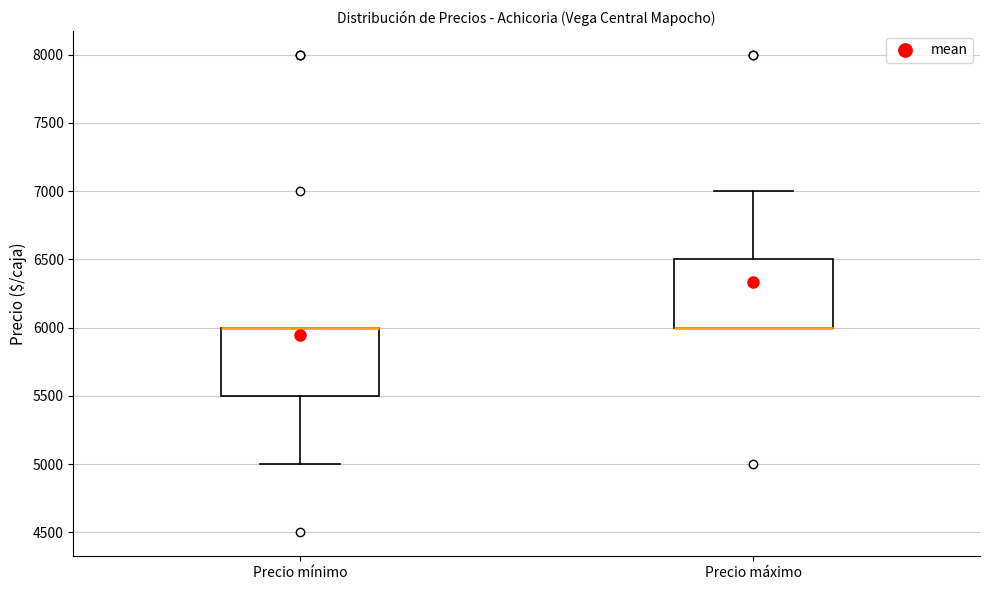

Reading left to right, transcribe this box plot: for each box, give where its median line is, the range the box spans, and where its two whiskers end, as read against the y-axis. The values are not printed on the chart, so give them approximately, as read against the axis.

Precio mínimo: median 6000 (drawn on the box's upper edge), box 5500 to 6000, whiskers 5000 to 6000
Precio máximo: median 6000 (drawn on the box's lower edge), box 6000 to 6500, whiskers 6000 to 7000